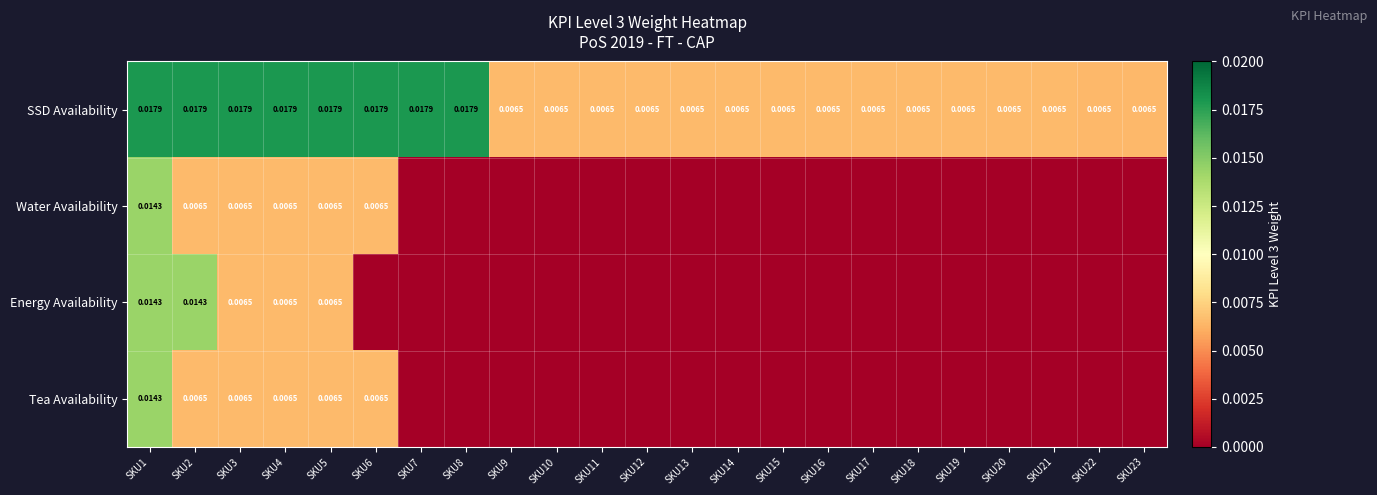

At how many categories does at least one series exceed 0?

23